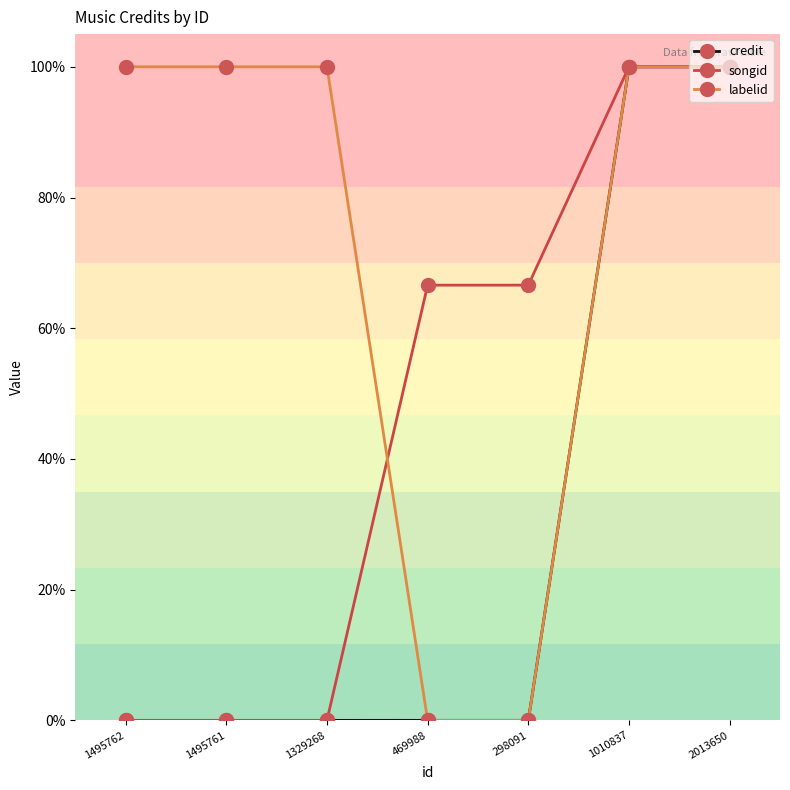

Which series has the largest total across all categories?

labelid